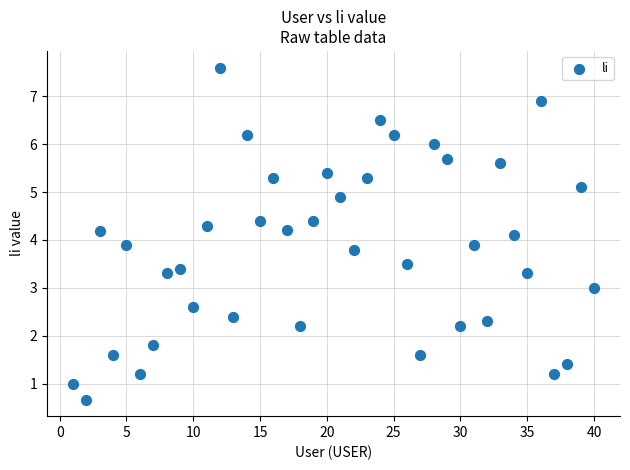

What is the range of Y values (max minus min)?

6.9